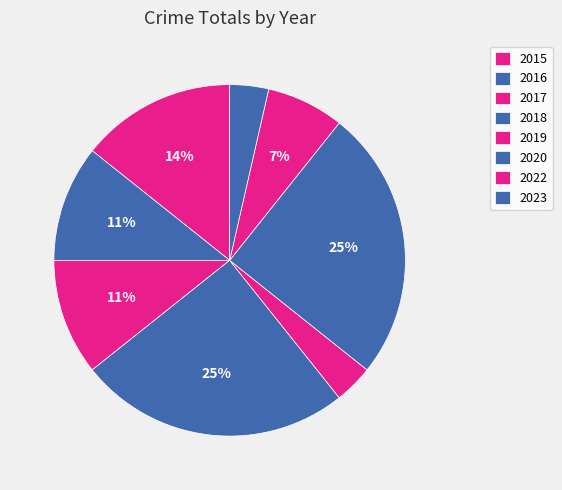

Is the sum of 2022 and 2015 greater than half?

No